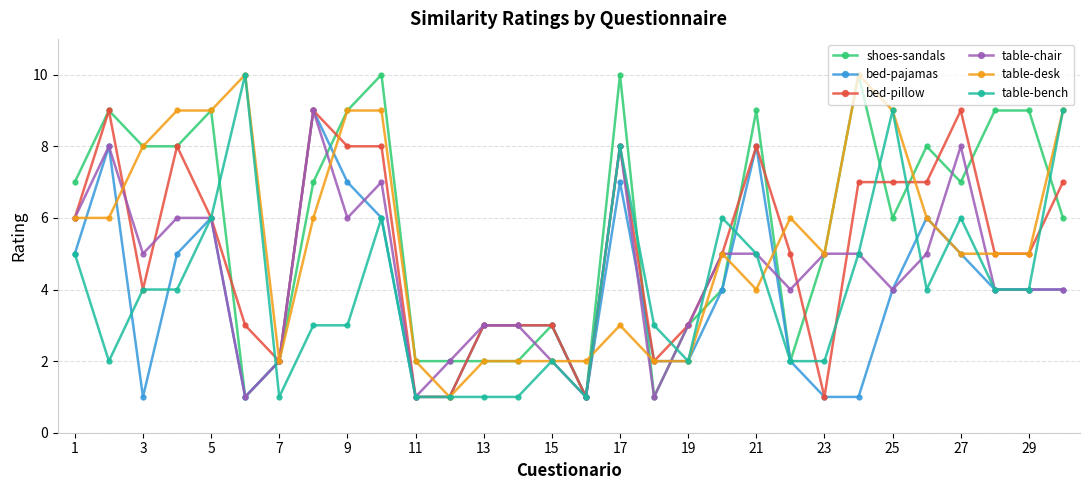

What is the greatest value displayed?

10